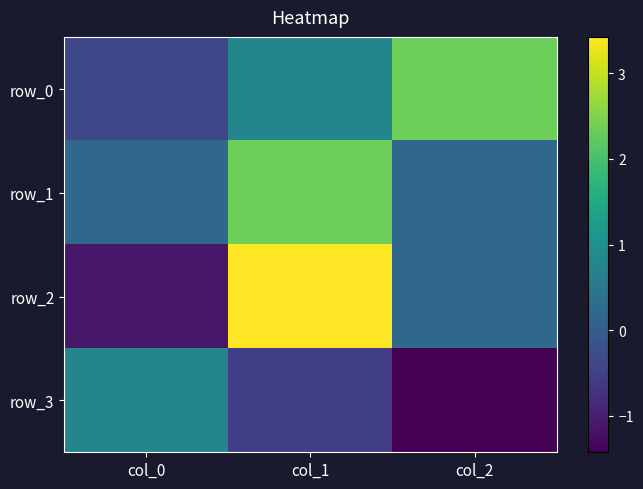

Rank the series by their maximum value, from lowest to highest.

row_3, row_1, row_0, row_2